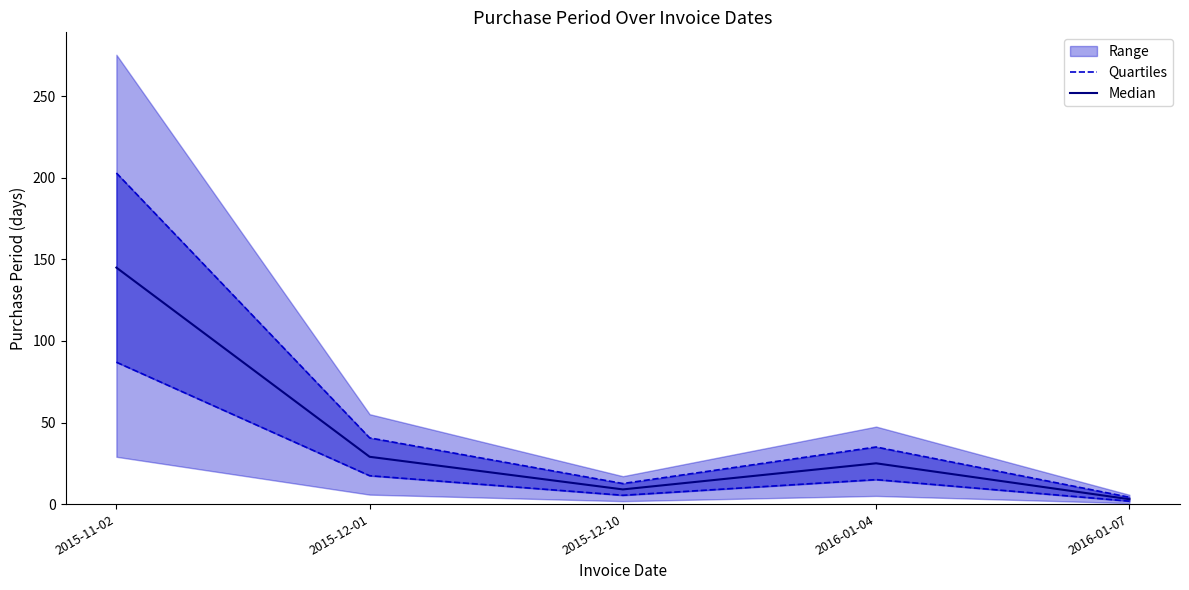

At which label does Median reach its minimum?

2016-01-07